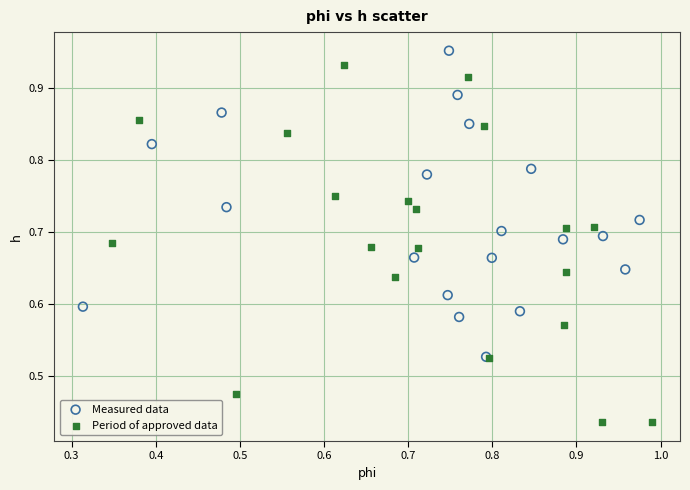

Which series contains the lowest Y value?

Period of approved data